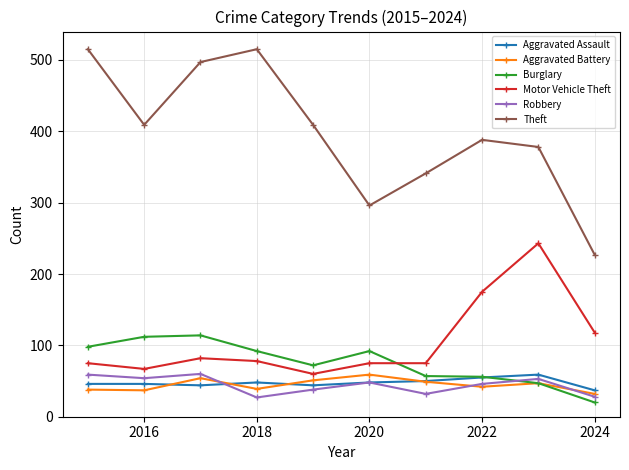

What is the smallest value displayed?

20